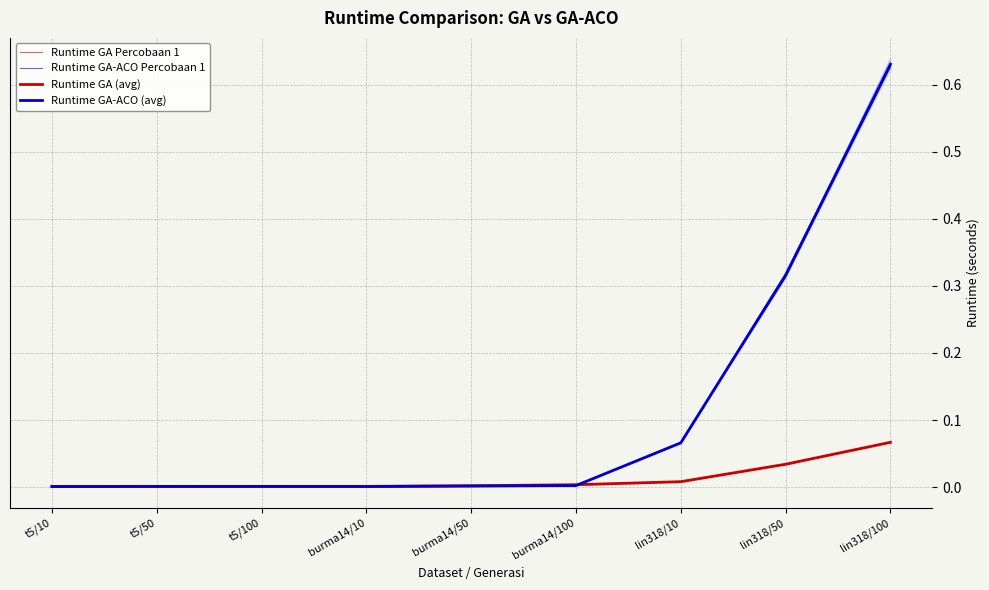

The Runtime GA Percobaan 1 series shows 0.0 at burma14/50. True or false?

True